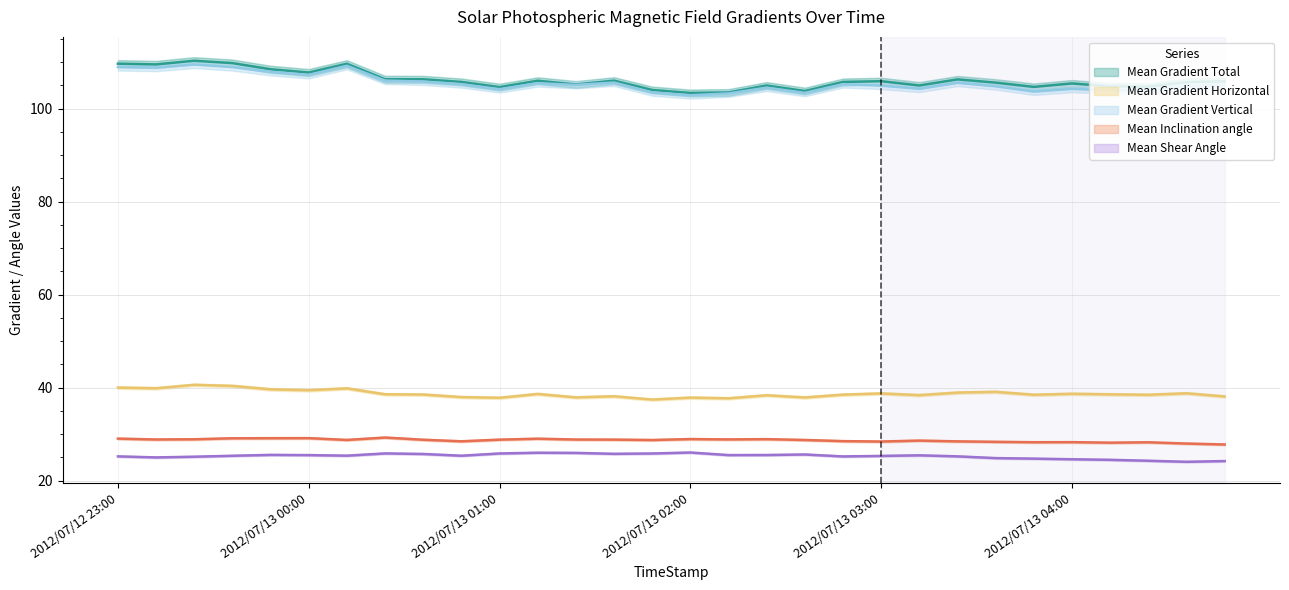

What is the difference between the maximum and second lowest values in the Mean Shear Angle series?

1.8